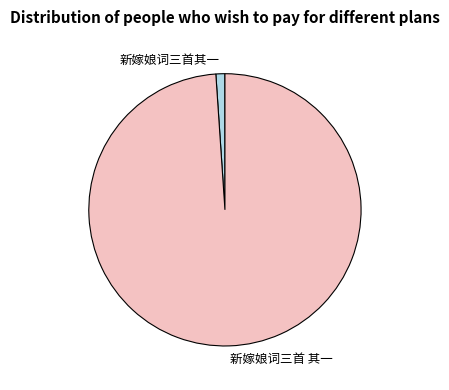

Which category has the biggest portion of the pie?

新嫁娘词三首 其一